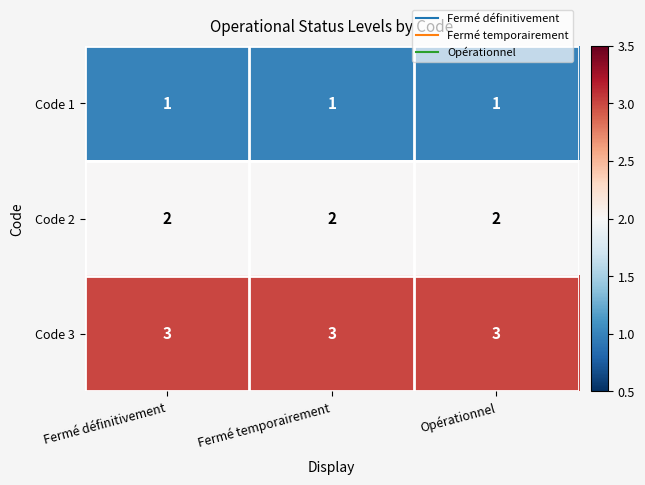

Rank the series by their average value, from lowest to highest.

Code 1, Code 2, Code 3